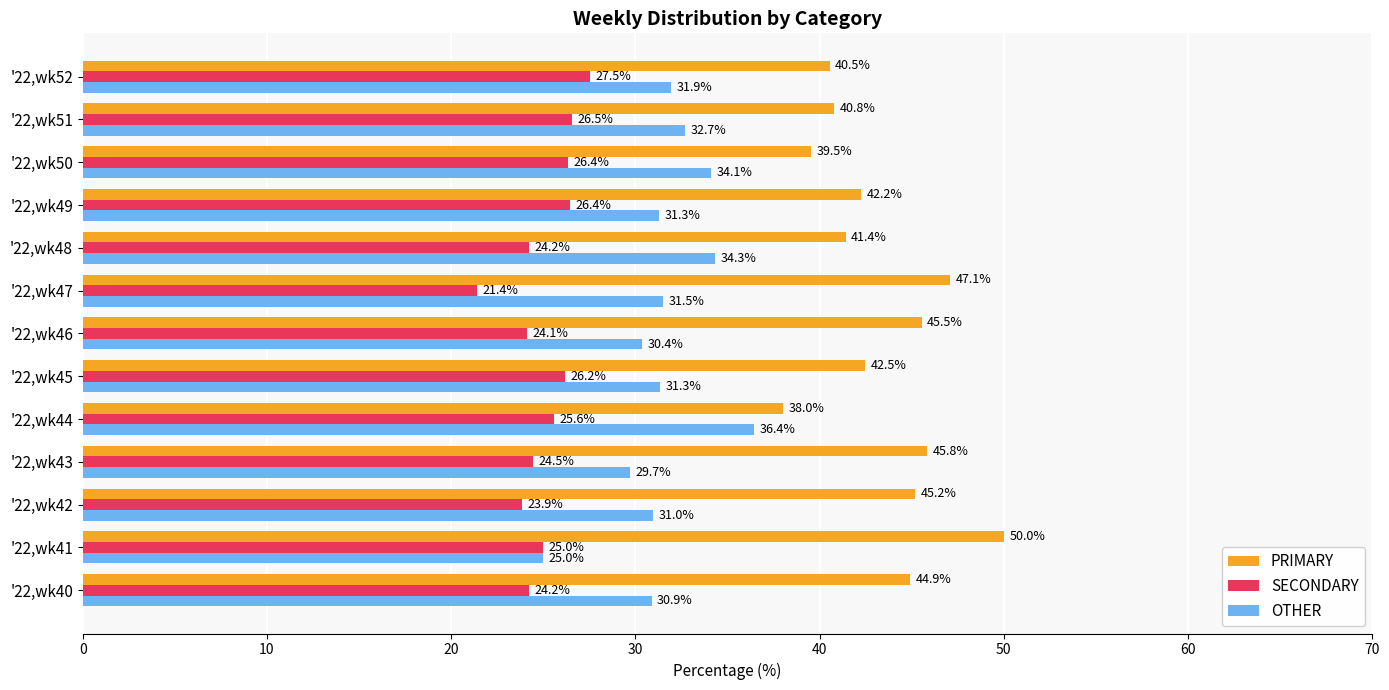

What is the lowest value of the OTHER series?

25.0